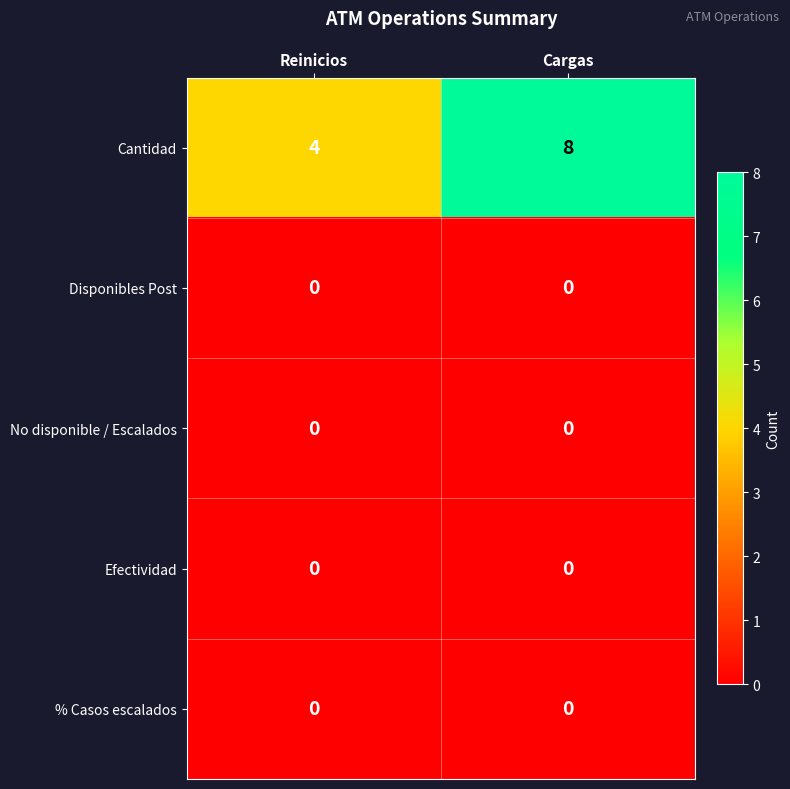

The value of Efectividad at Cargas is 0. True or false?

True